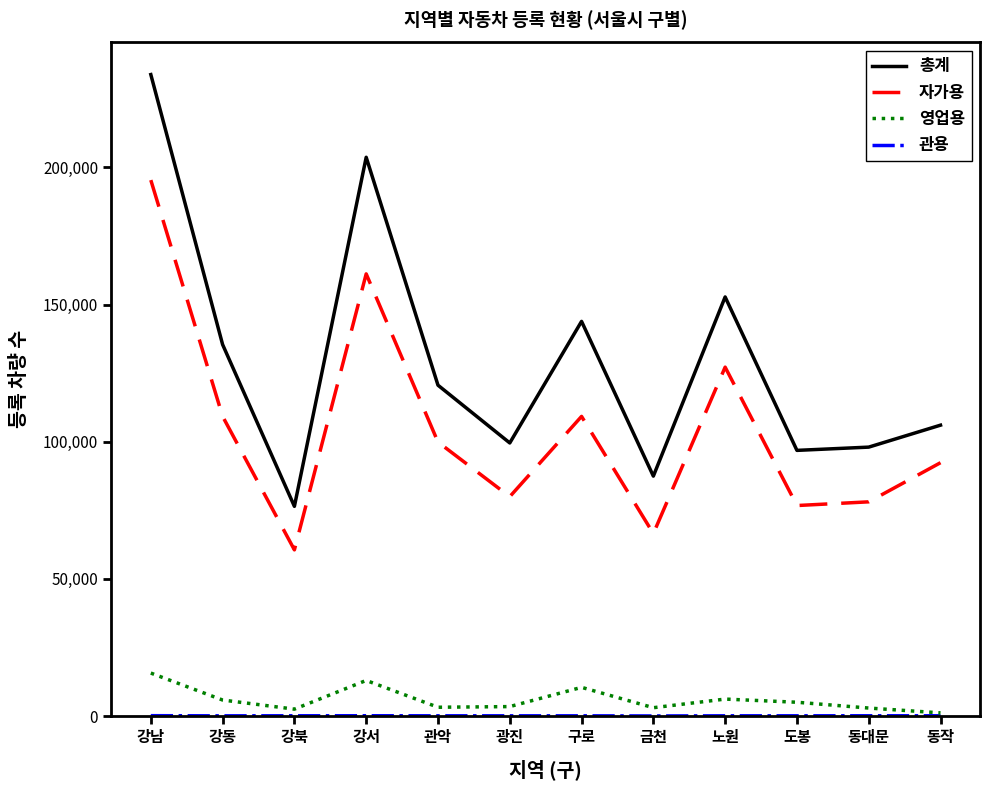

What is the spread (max minus min) of values at 강북?

76351